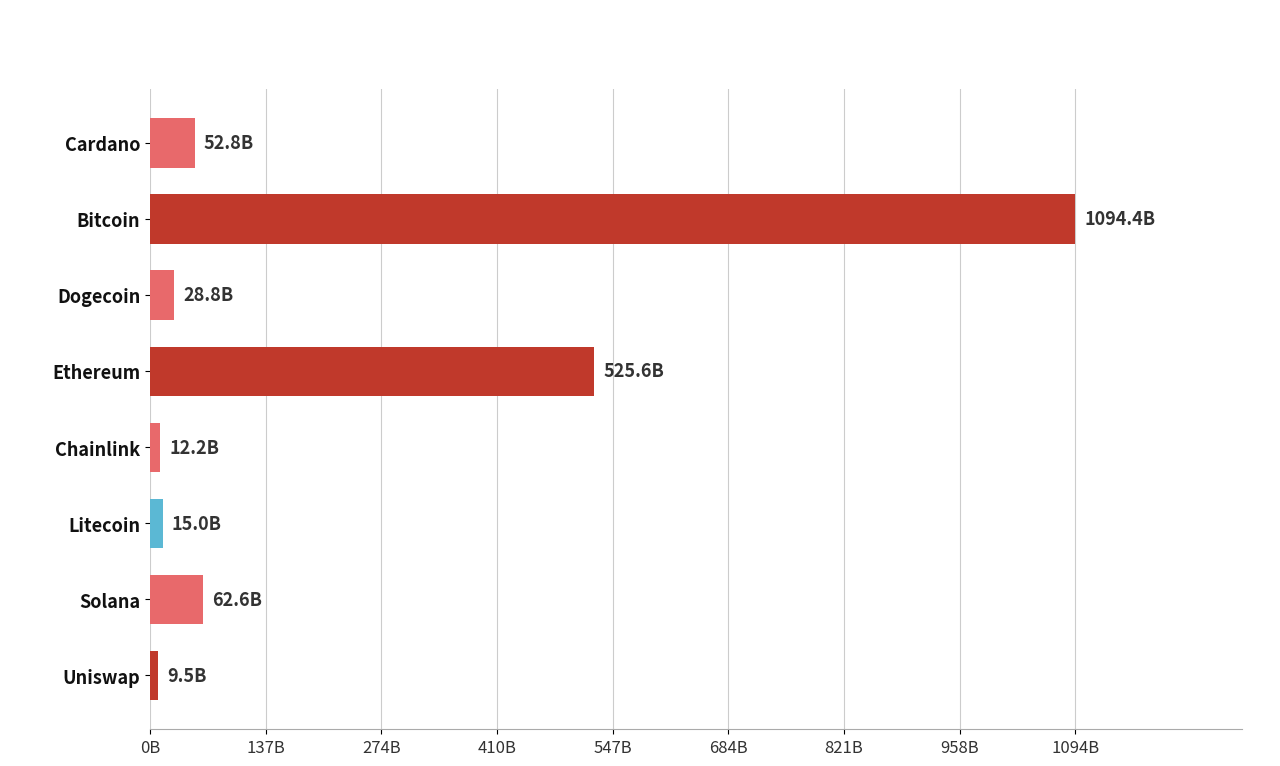

How many bars are there in total?

8